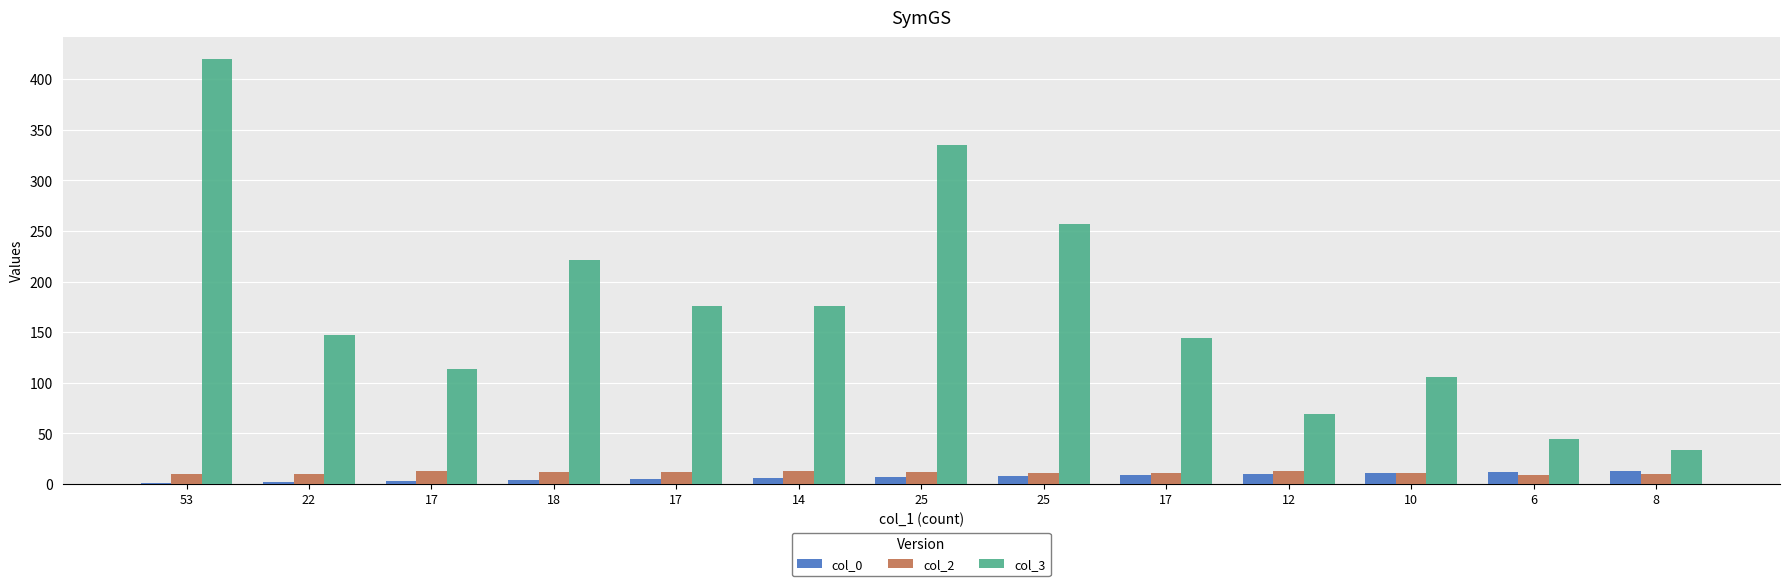

Are the bars grouped side by side (vs. stacked)?

Yes